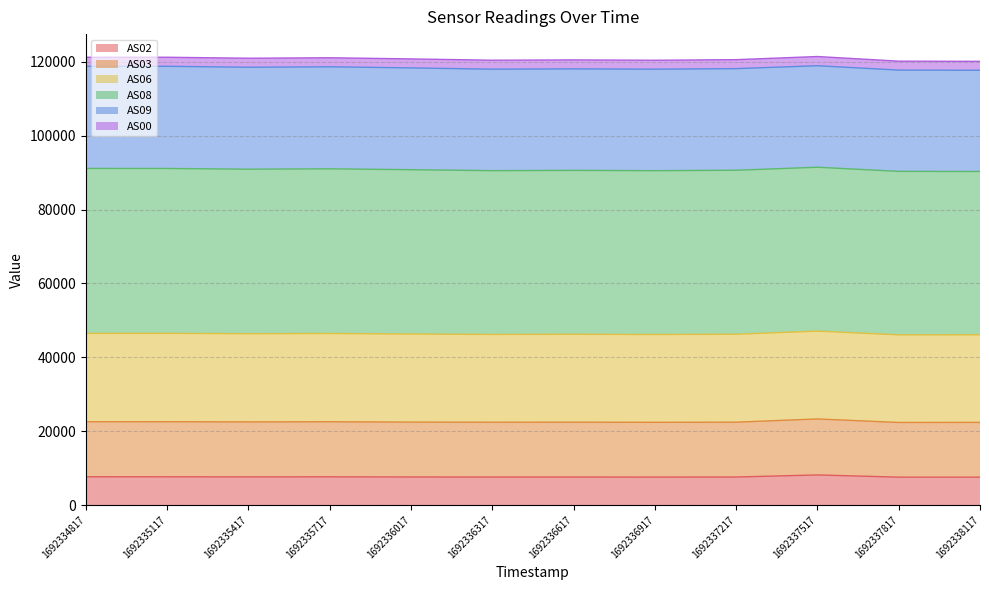

Between 1692338117 and 1692336017, which is larger?

1692336017